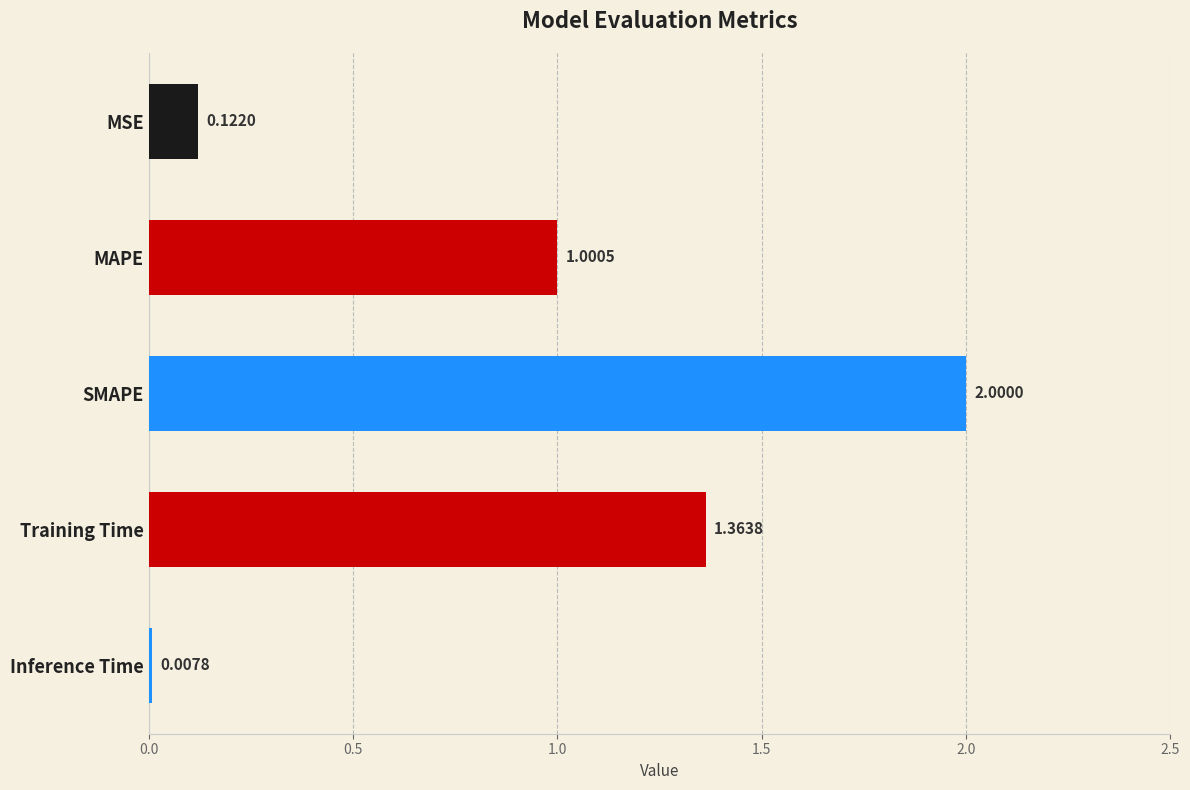

Does the chart contain stacked bars?

No